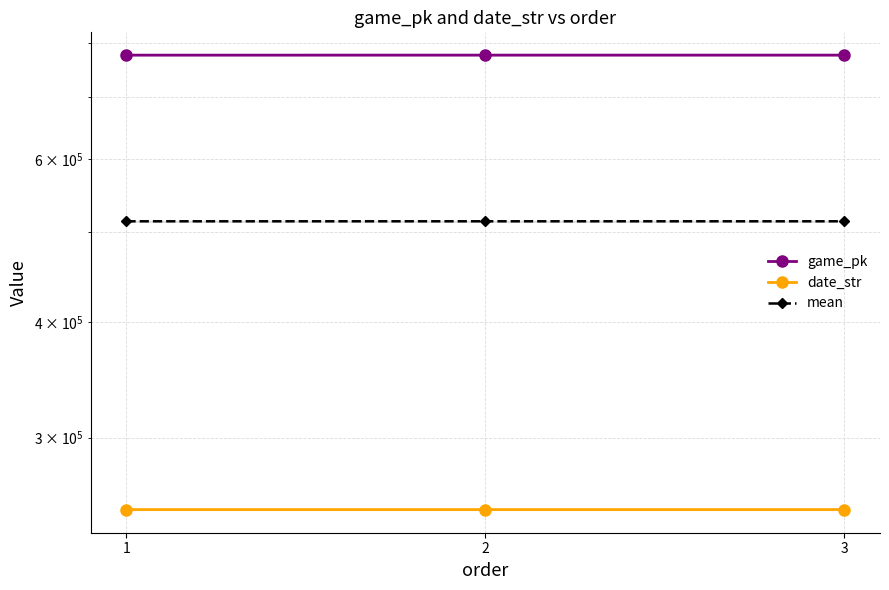

Is the value of mean at 2 greater than the value of date_str at 2?

Yes